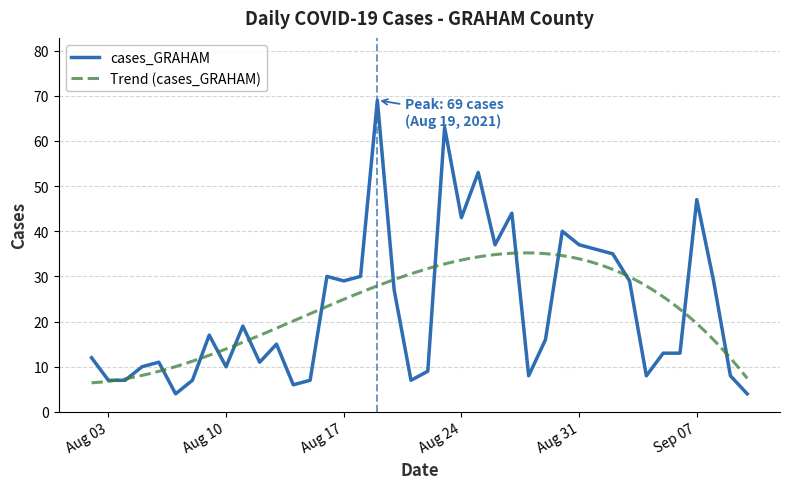

The value at 2021-08-09 is 6. True or false?

False